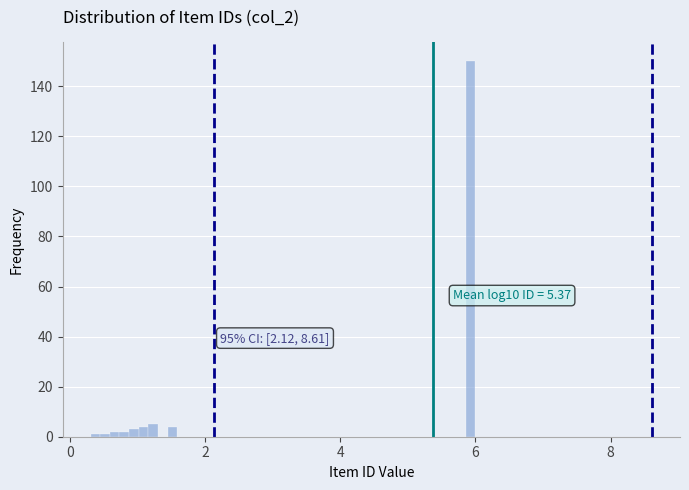

Read against the x-axis, roughly where is the centre of the tallest bar?

6.0